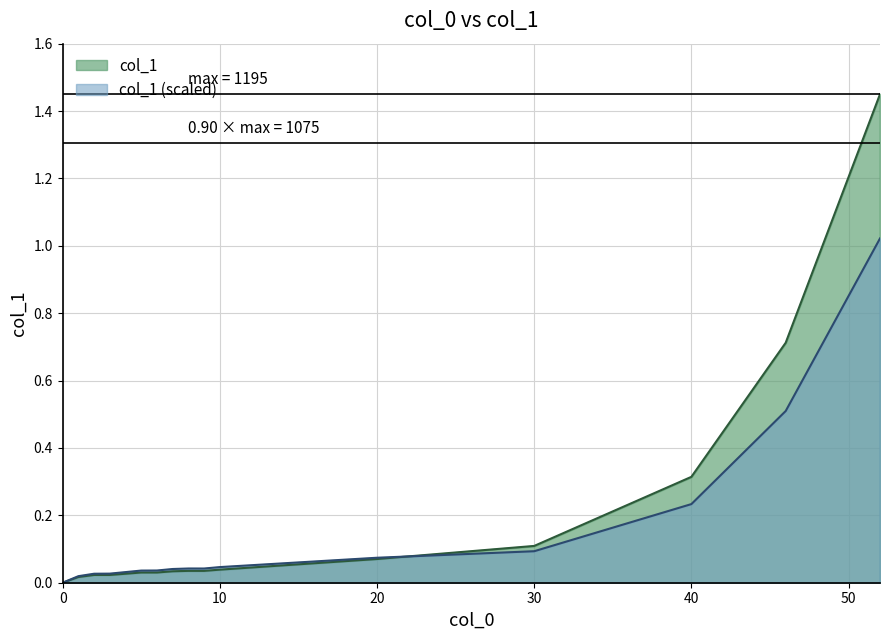

How many positive values are there?

15